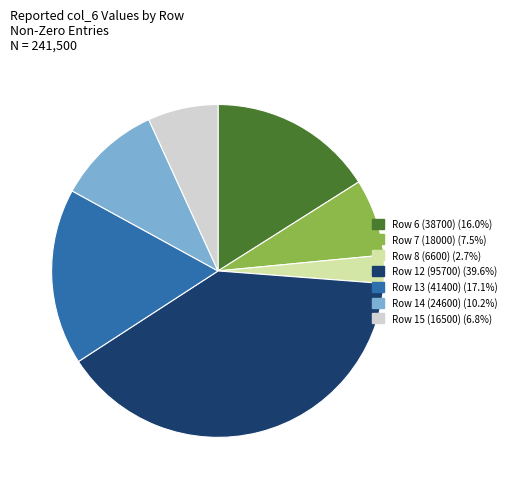

Does any single category account for the majority?

No